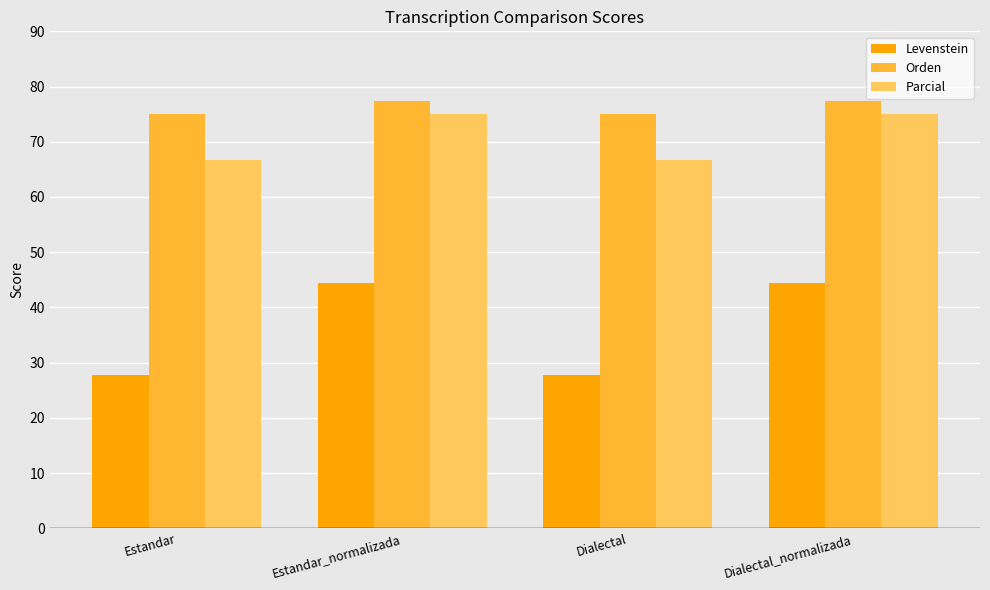

What are all the series names shown in the legend?

Levenstein, Orden, Parcial